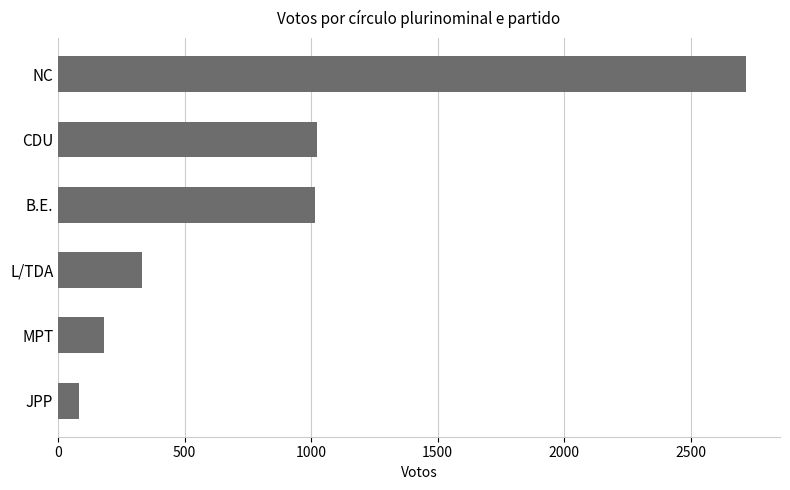

Which has a higher value, JPP or NC?

NC